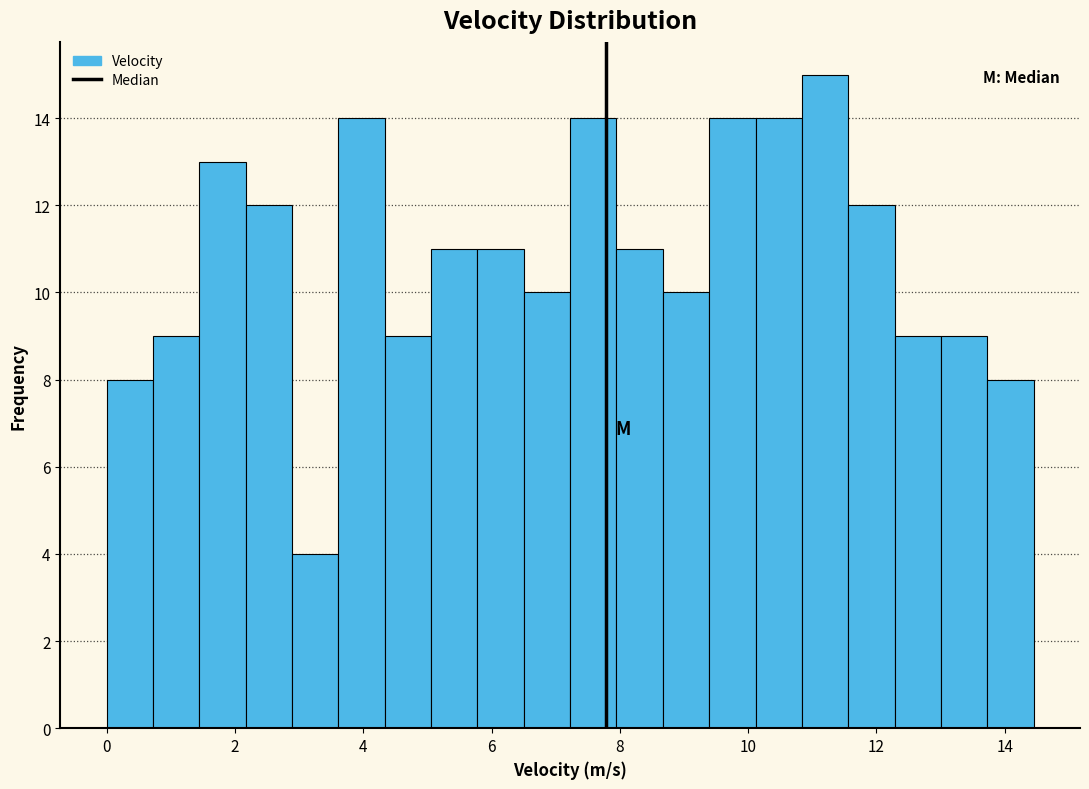

Around what value on the x-axis is the tallest bar? Give the approximate position of its centre, as read against the axis.

11.2